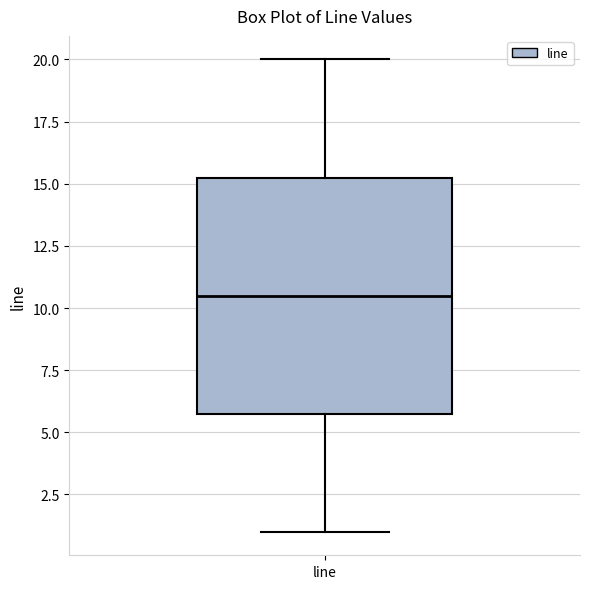

Transcribe this box plot: give where the median line is, the range the box spans, and where the two whiskers end, as read against the y-axis. The values are not printed on the chart, so give them approximately, as read against the axis.

median 10.5, box 6.0 to 15.5, whiskers 1.0 to 20.0